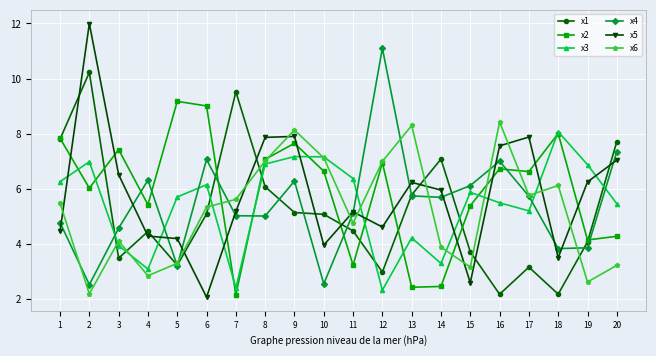

What is the difference between the second highest and minimum values in the x2 series?

6.8